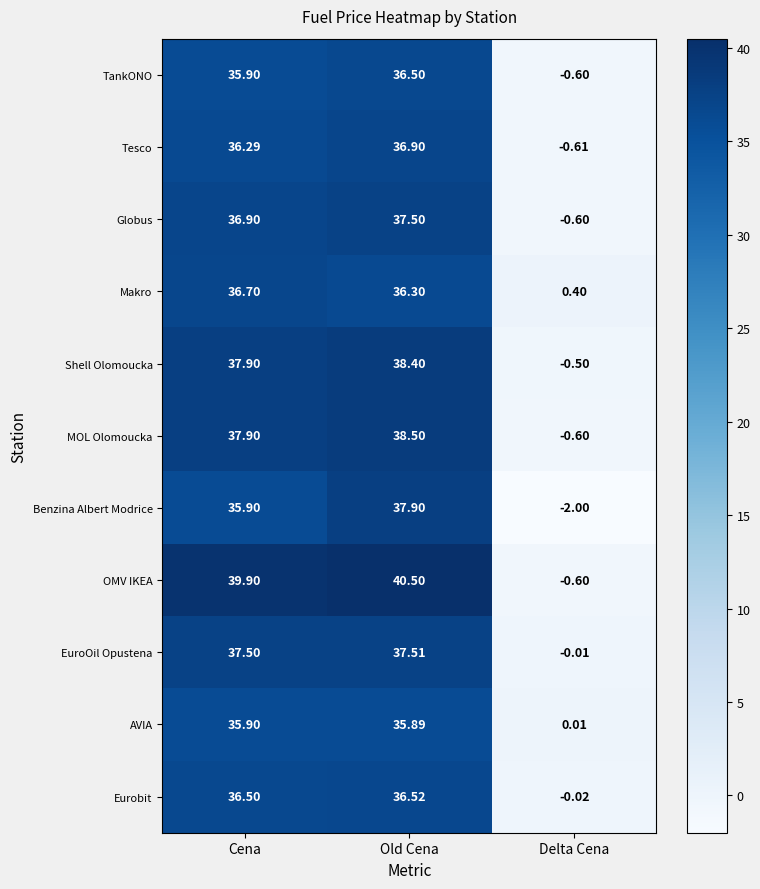

Where is Shell Olomoucka nearest to the value 18?

Delta Cena